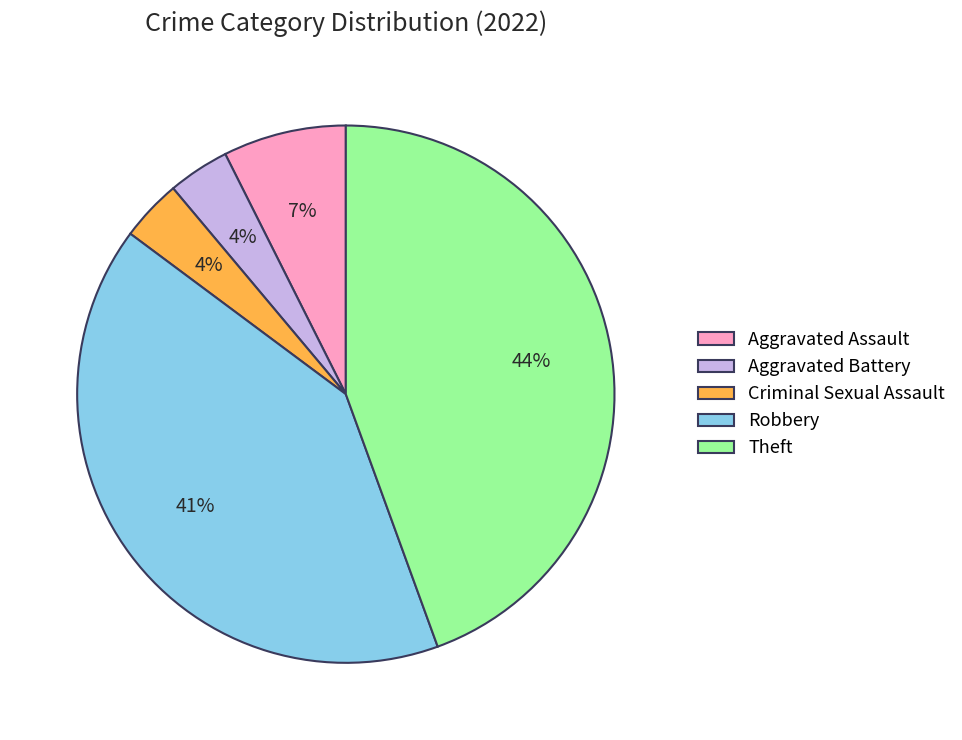

Approximately how many times larger is the value at Criminal Sexual Assault compared to Robbery?

0.1